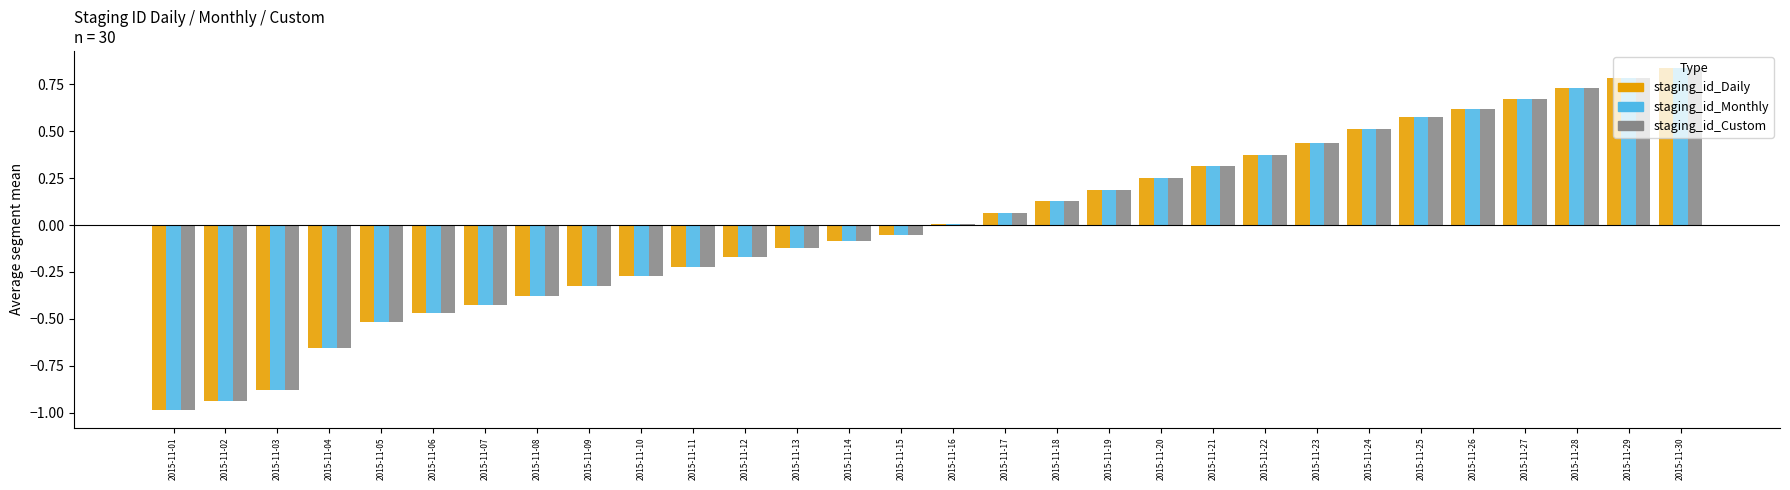

Is the value of staging_id_Custom at 2015-11-05 greater than the value of staging_id_Monthly at 2015-11-07?

No